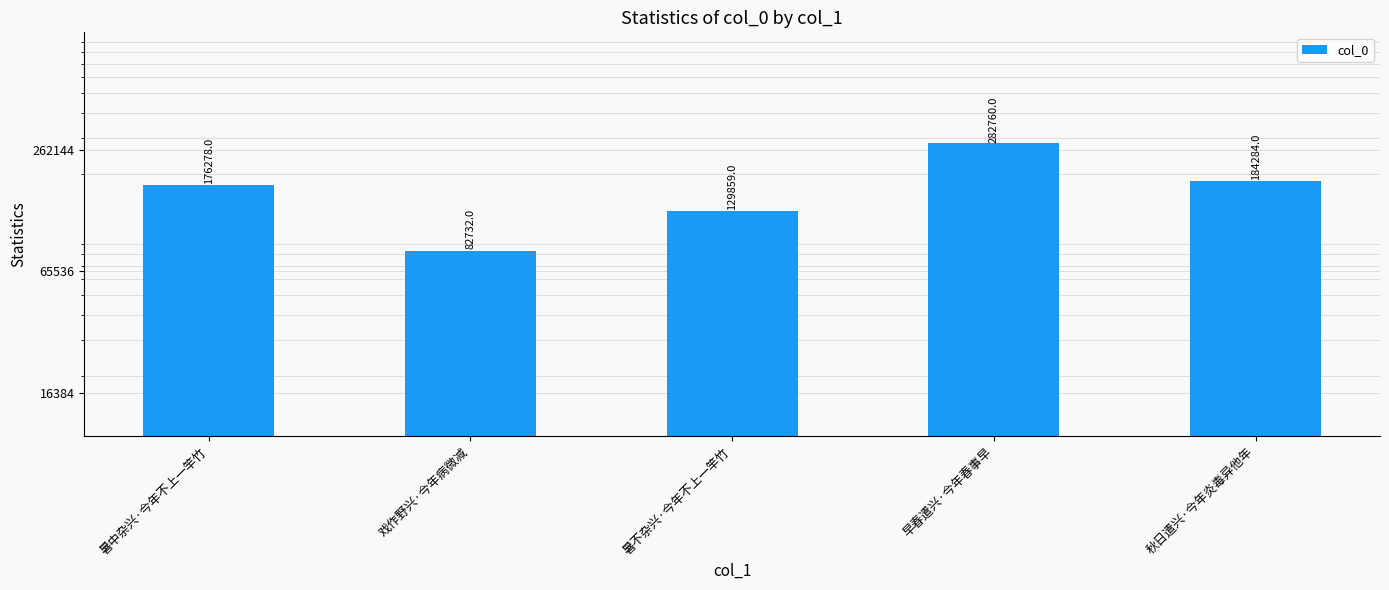

Are the bars horizontal?

No